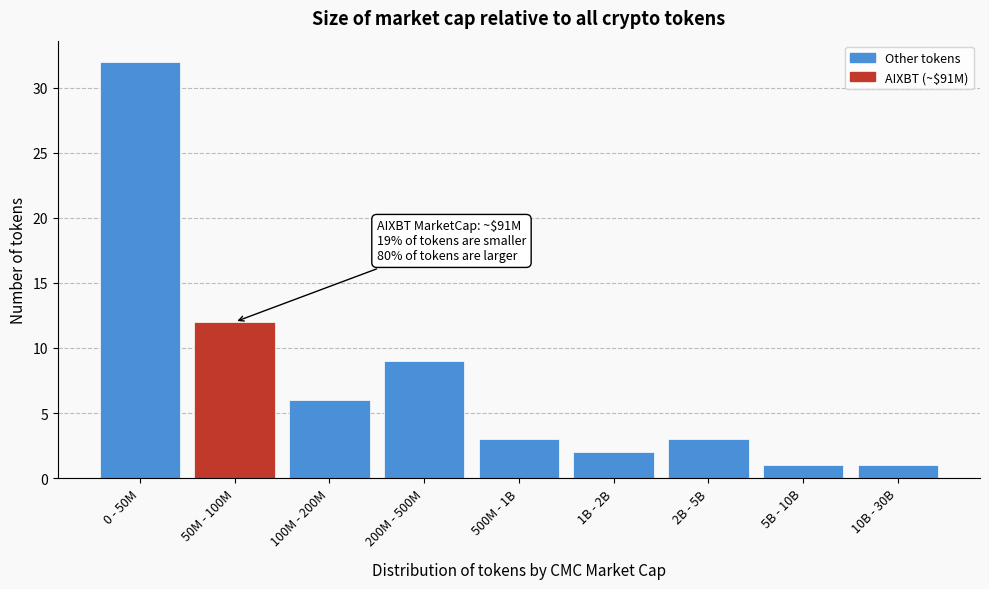

Reading left to right, extract all data points from this chart.

0 - 50M=32	50M - 100M=12	100M - 200M=6	200M - 500M=9	500M - 1B=3	1B - 2B=2	2B - 5B=3	5B - 10B=1	10B - 30B=1